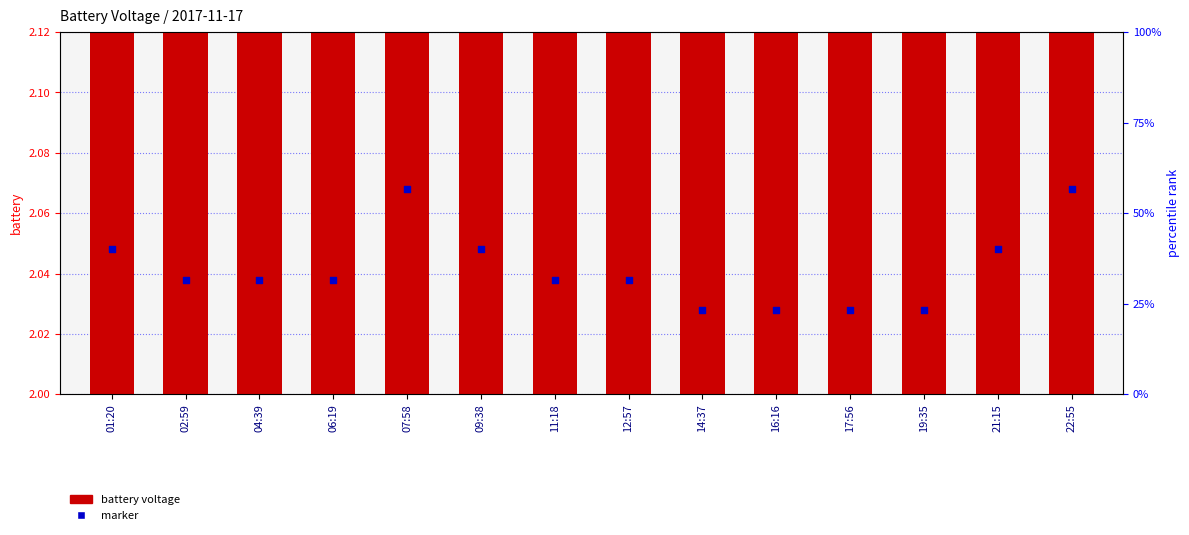

Which series contains the highest Y value?

battery voltage